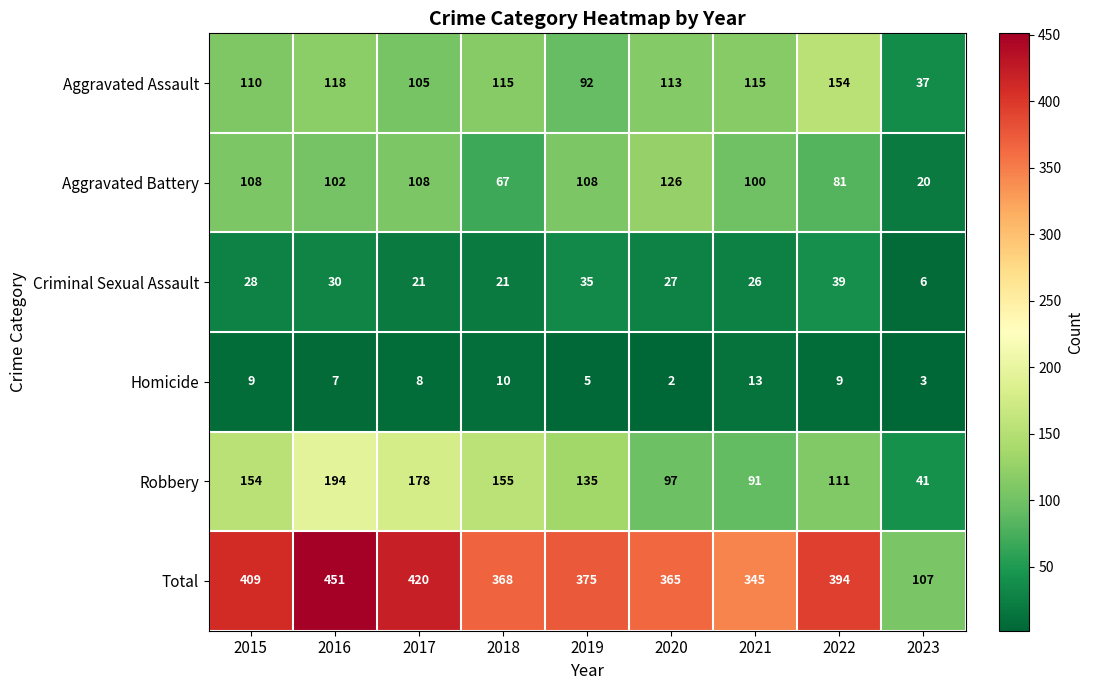

What is the smallest value displayed?

2